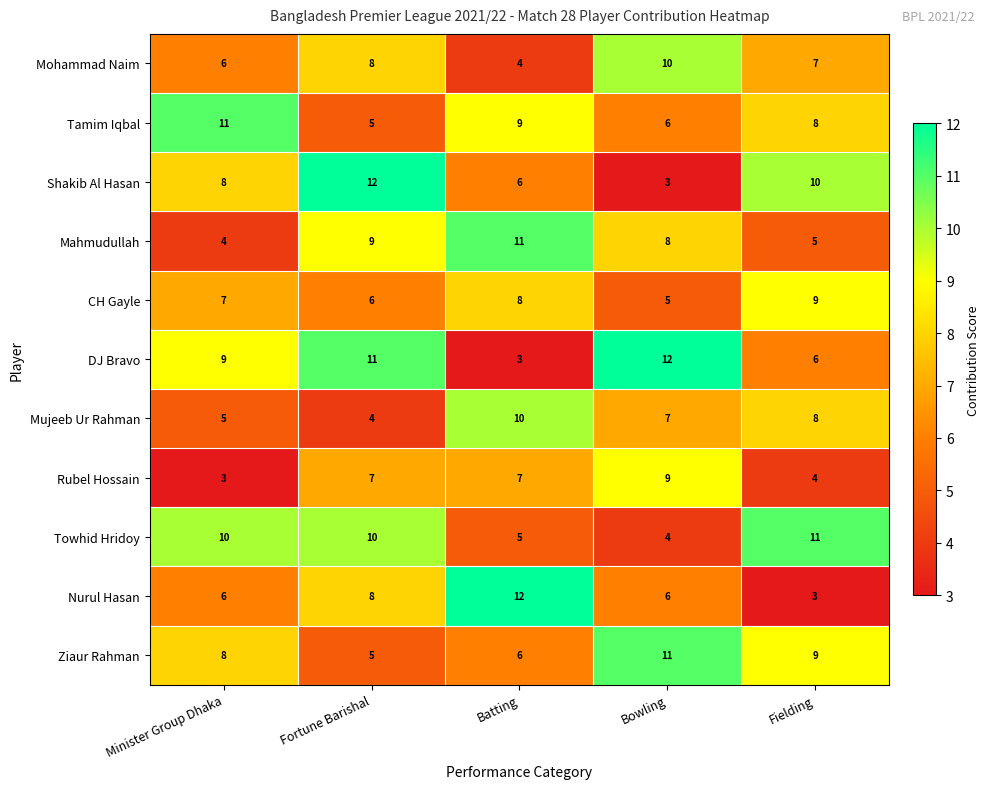

What is the total value across all series at Minister Group Dhaka?

77